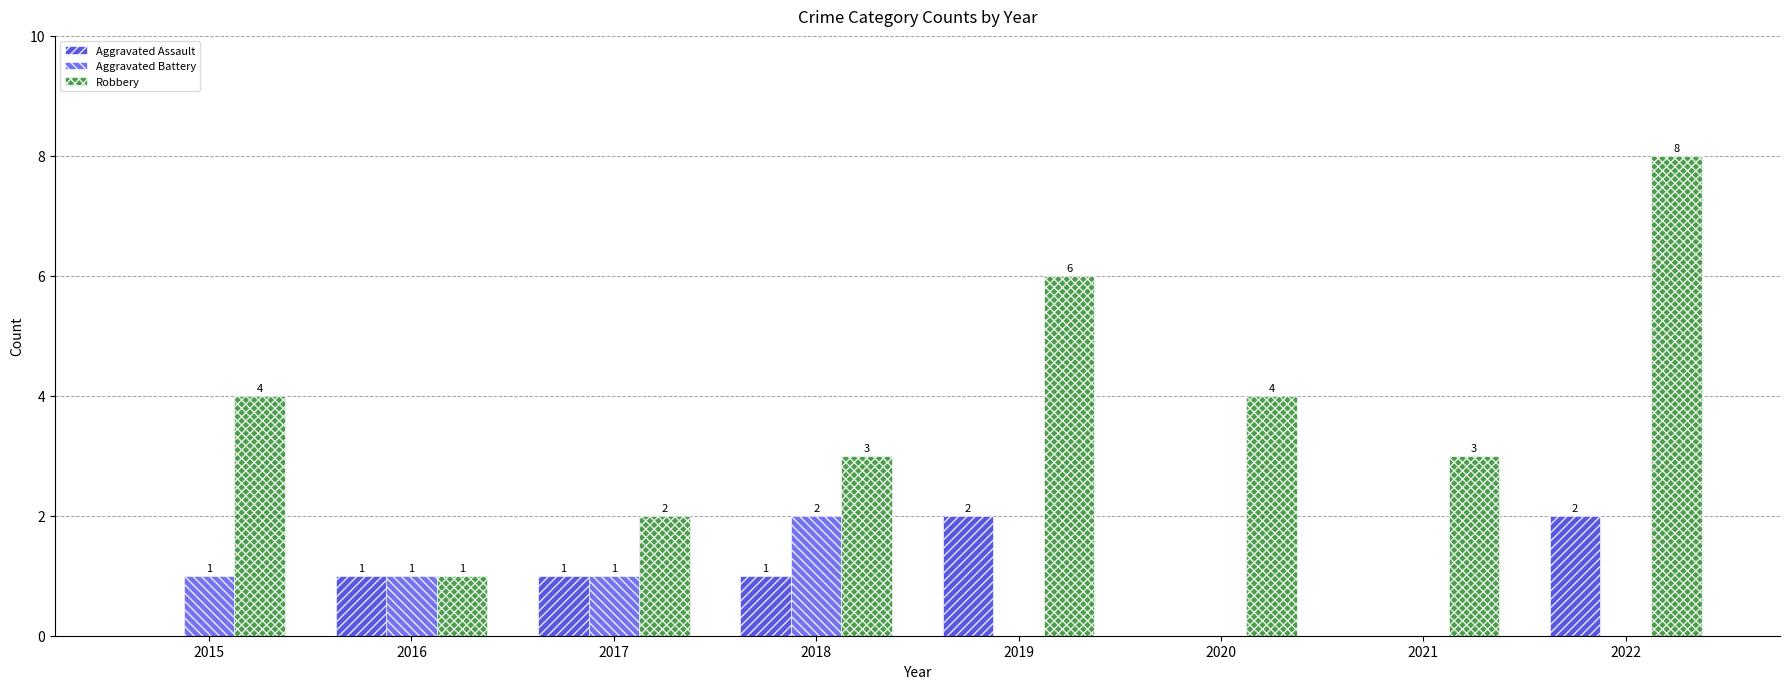

What are all the series names shown in the legend?

Aggravated Assault, Aggravated Battery, Robbery